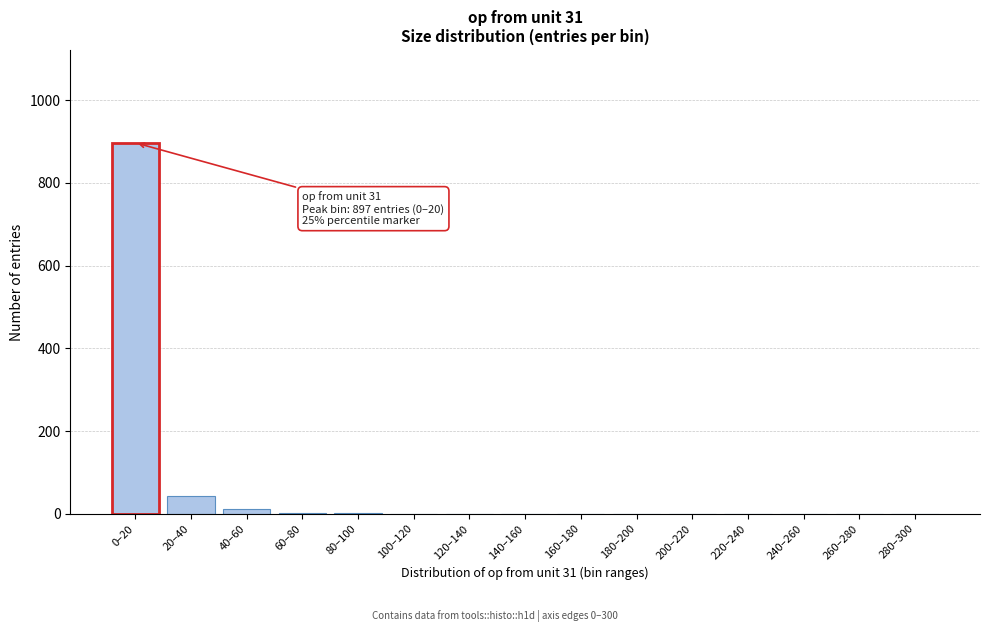

At which label is the value closest to 448?

20–40